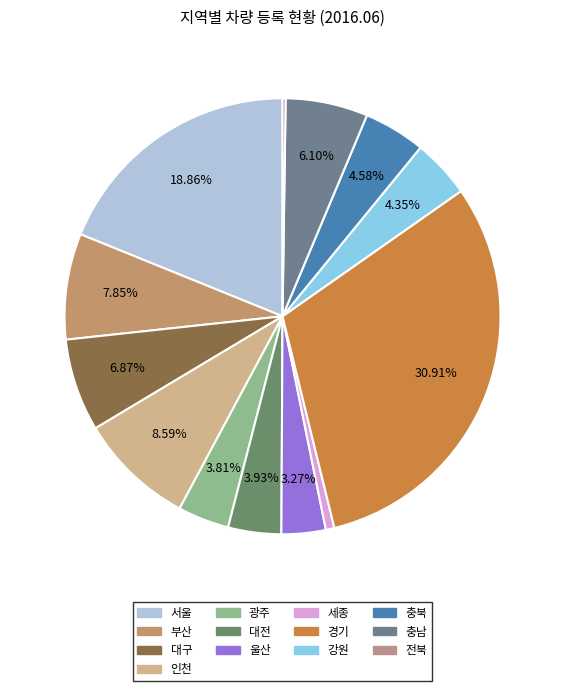

What is the total percentage of 서울 and 세종?

19.5%